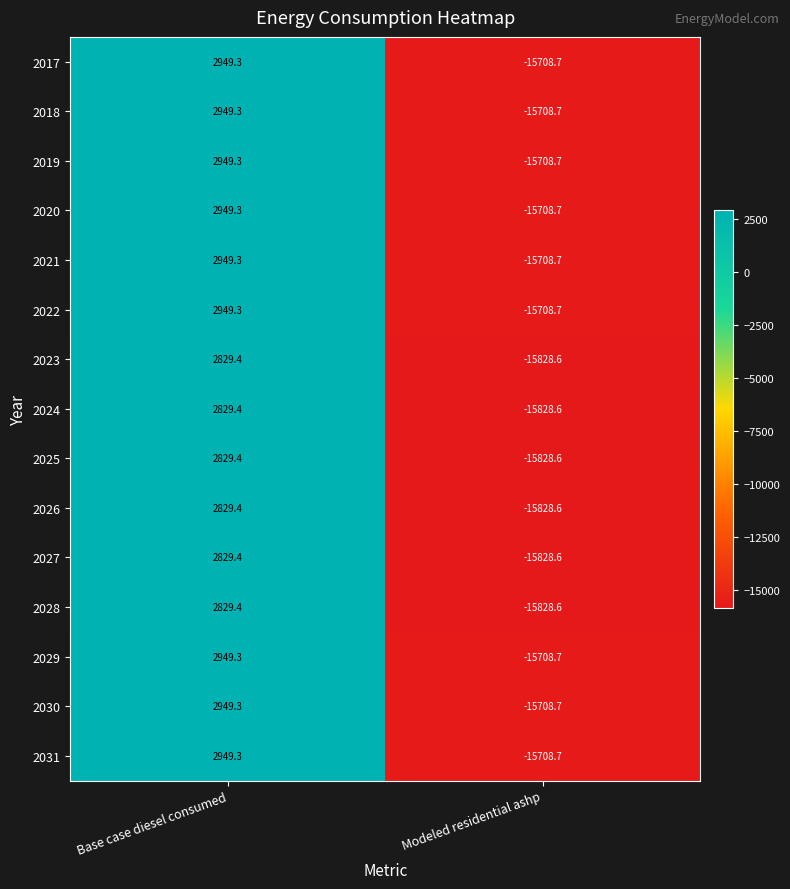

At which category does the chart reach its peak across all series?

Base case diesel consumed